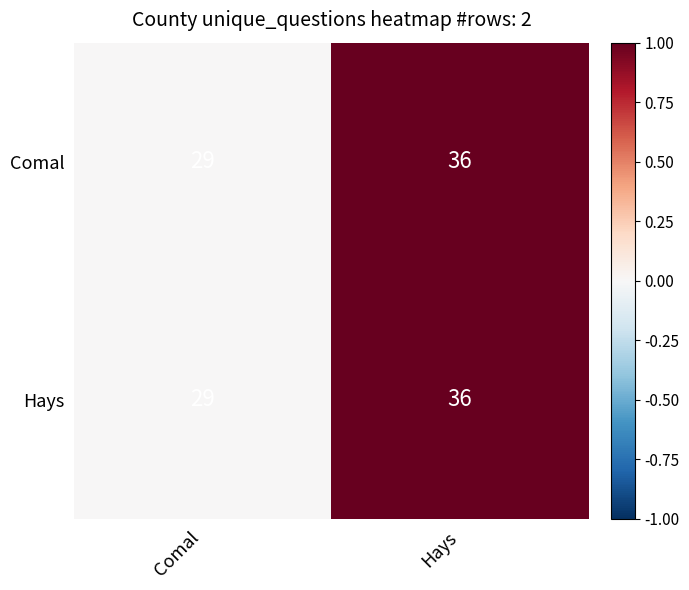

What is the lowest value of the Comal series?

29